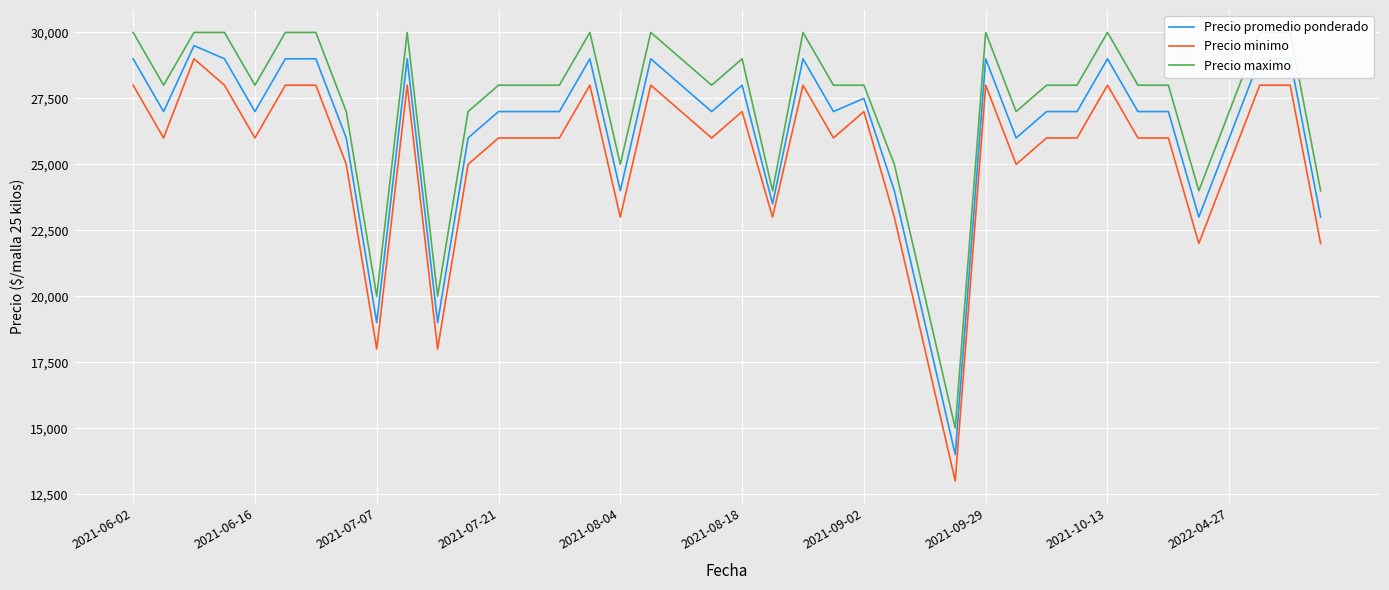

Is it true that Precio promedio ponderado equals 7798 at 26?

False